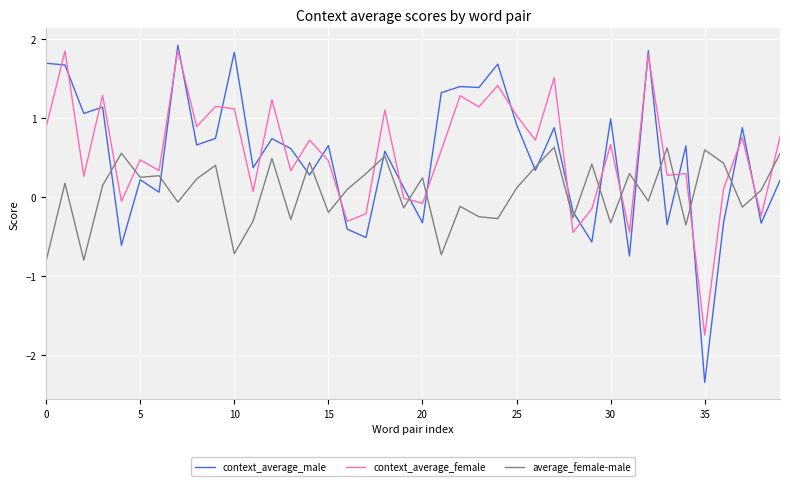

Which series has the largest range (max minus min)?

context_average_male